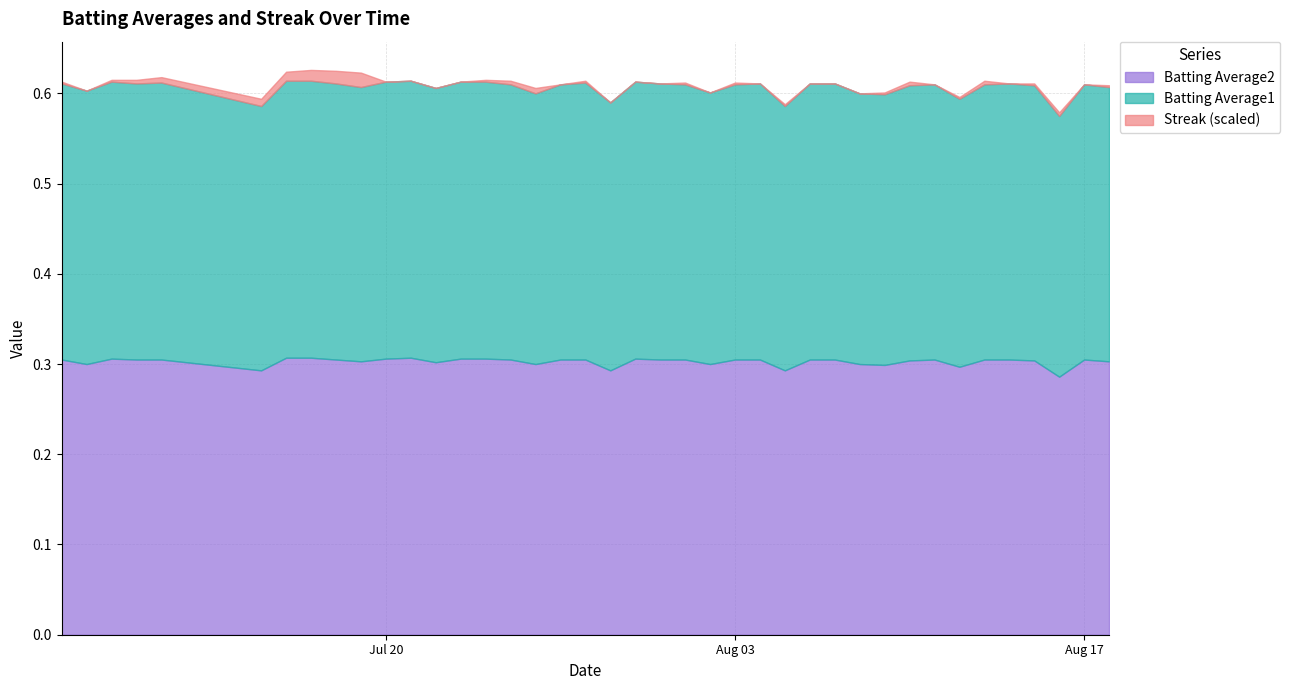

Count the Batting Average2 values in the range 0 to 1.

40